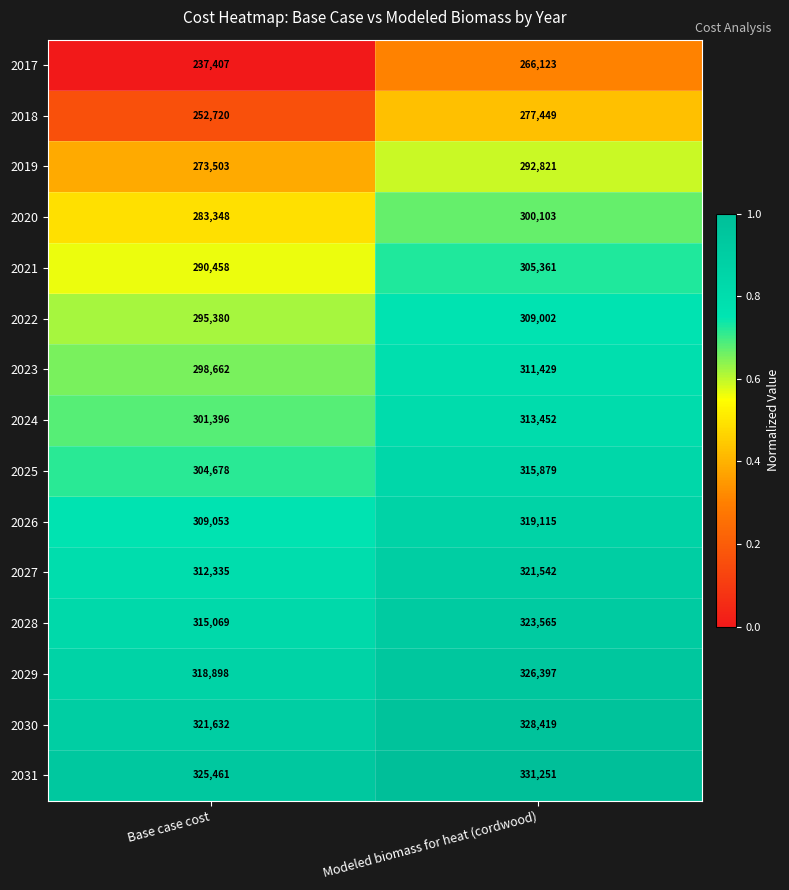

Reading right to left, list all the values displayed in this chart.

2017: 266123	237407
2018: 277449	252720
2019: 292821	273503
2020: 300103	283348
2021: 305361	290458
2022: 309002	295380
2023: 311429	298662
2024: 313452	301396
2025: 315879	304678
2026: 319115	309053
2027: 321542	312335
2028: 323565	315069
2029: 326397	318898
2030: 328419	321632
2031: 331251	325461